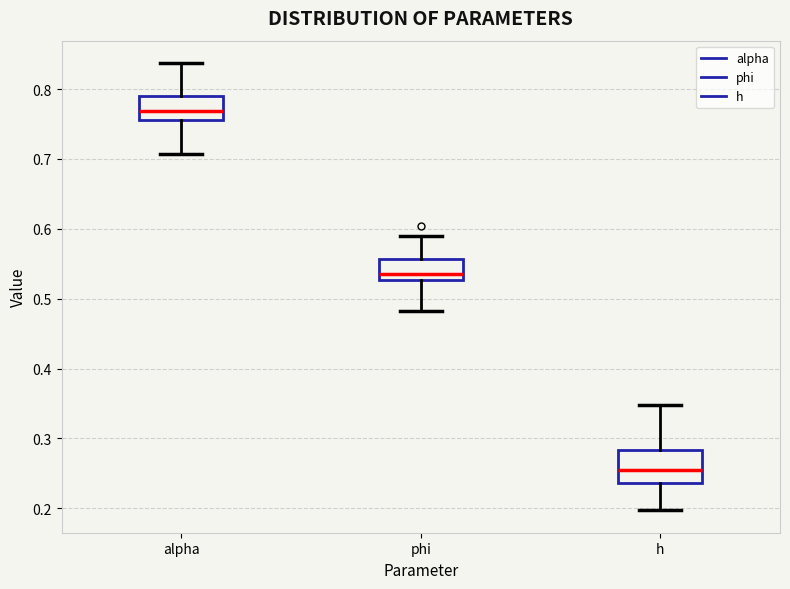

Reading left to right, transcribe this box plot: for each box, give where its median line is, the range the box spans, and where its two whiskers end, as read against the y-axis. The values are not printed on the chart, so give them approximately, as read against the axis.

alpha: median 0.77, box 0.76 to 0.79, whiskers 0.71 to 0.84
phi: median 0.54, box 0.53 to 0.56, whiskers 0.48 to 0.59
h: median 0.26, box 0.24 to 0.28, whiskers 0.20 to 0.35